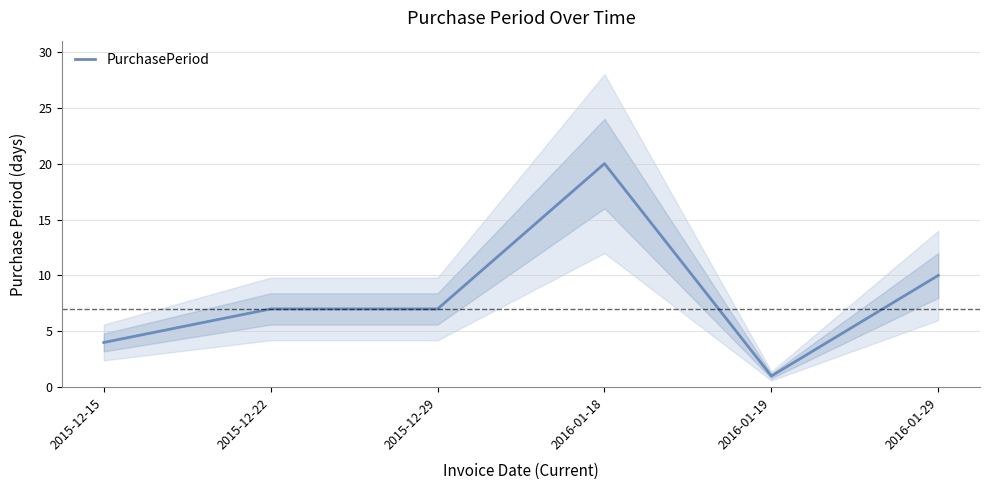

At which label is the value closest to 10?

2016-01-29